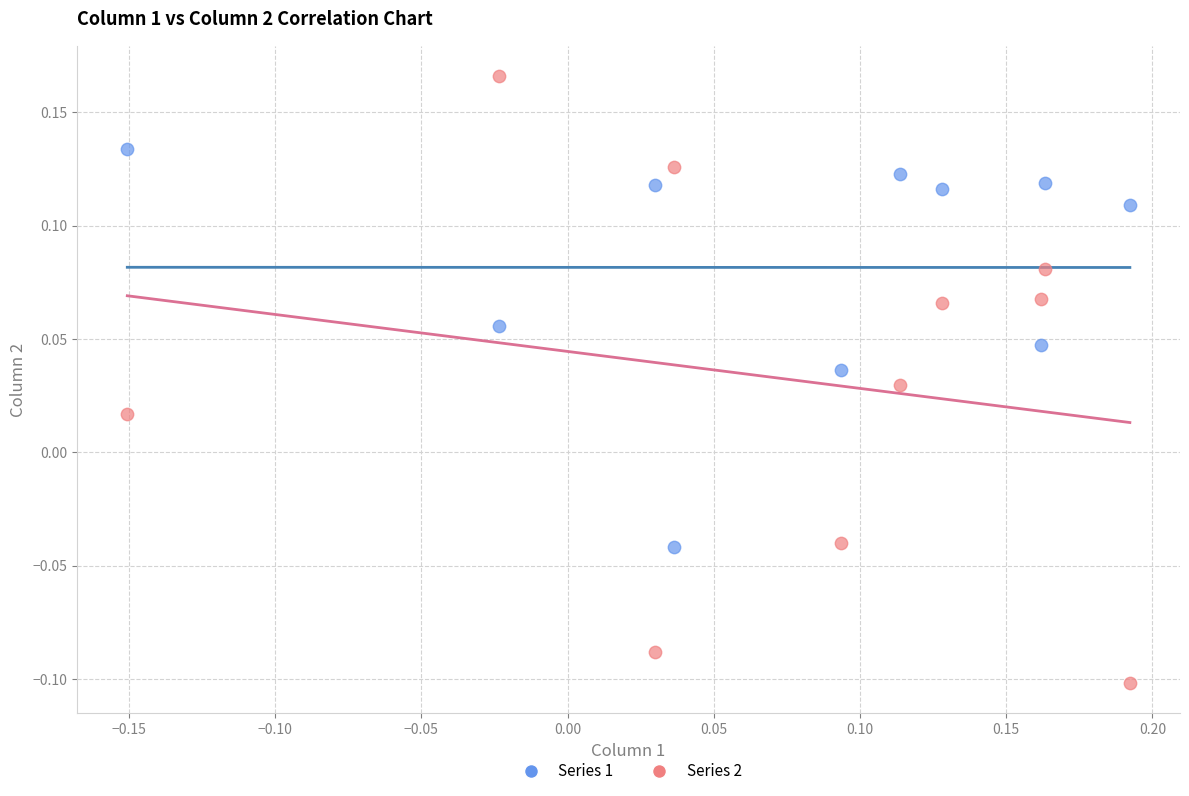

Which series has the widest spread of Y values?

Series 2